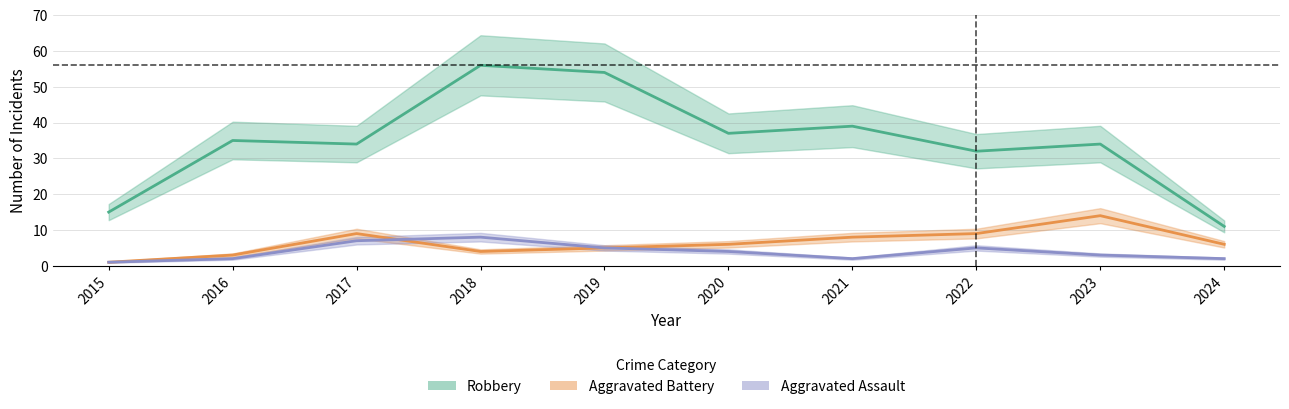

At which category is the sum across all series the highest?

2018